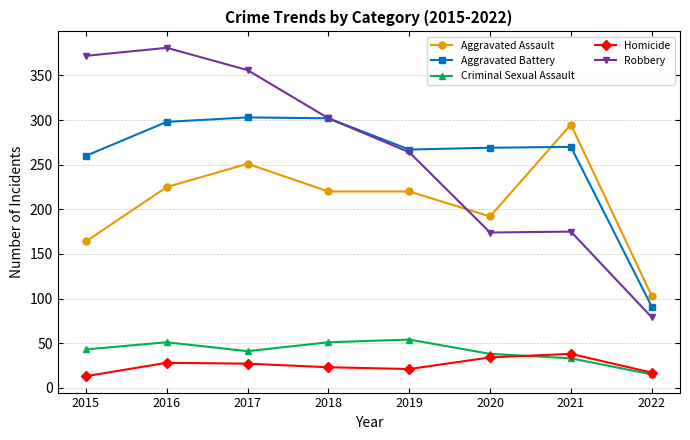

What is the value of the Criminal Sexual Assault point at the 2nd from the left?

51